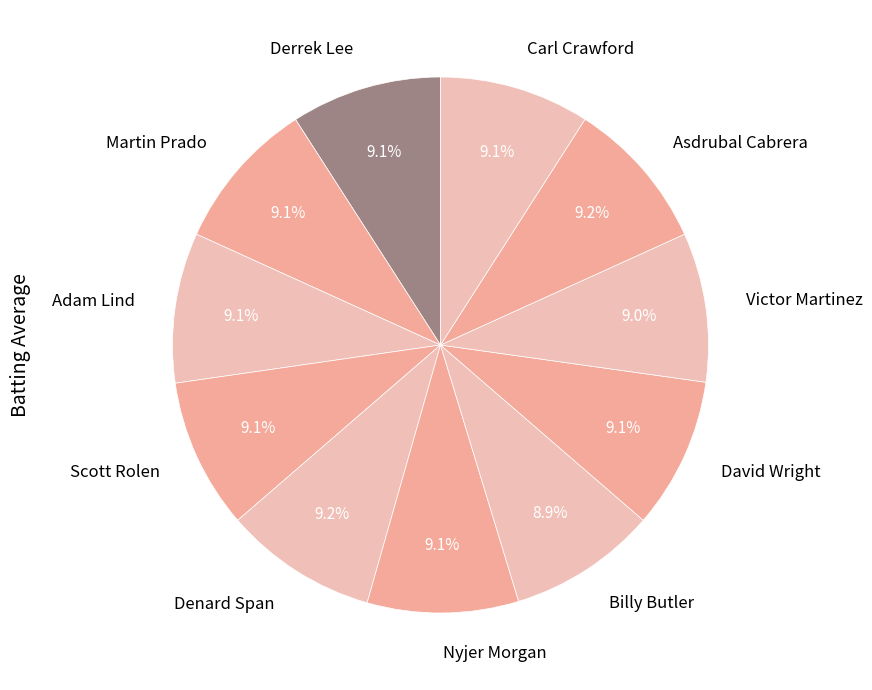

What percentage do David Wright and Adam Lind together represent?

18.2%